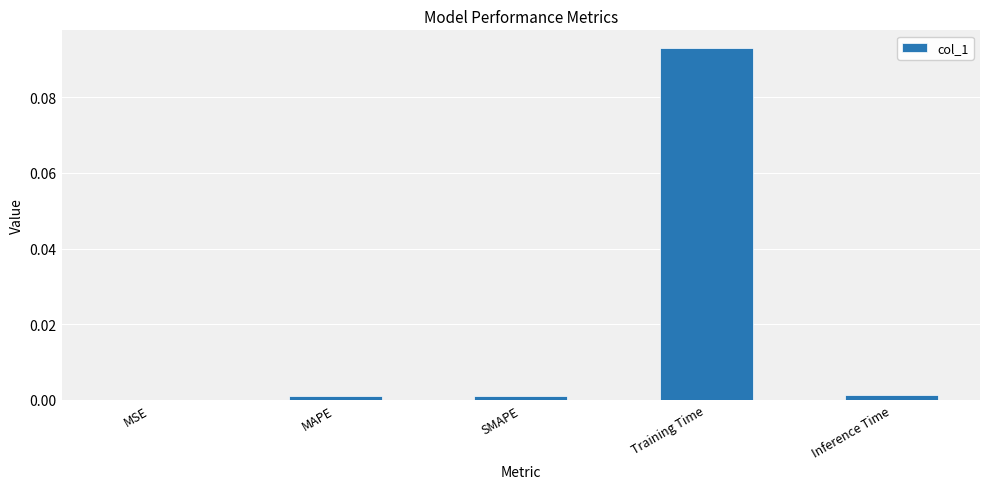

True or false: the data shows 0.0 at Inference Time.

True